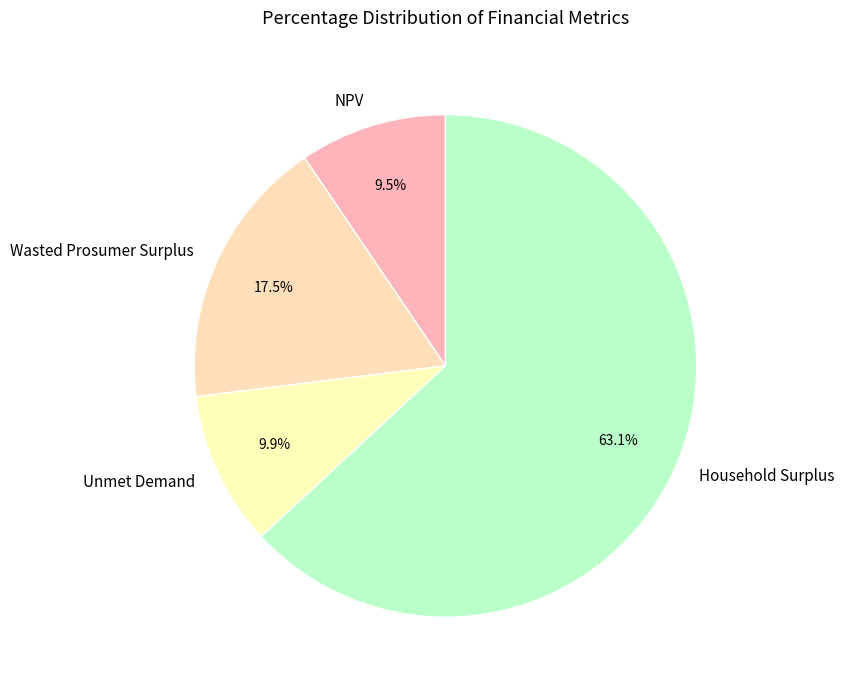

Between Unmet Demand and Wasted Prosumer Surplus, which is larger?

Wasted Prosumer Surplus